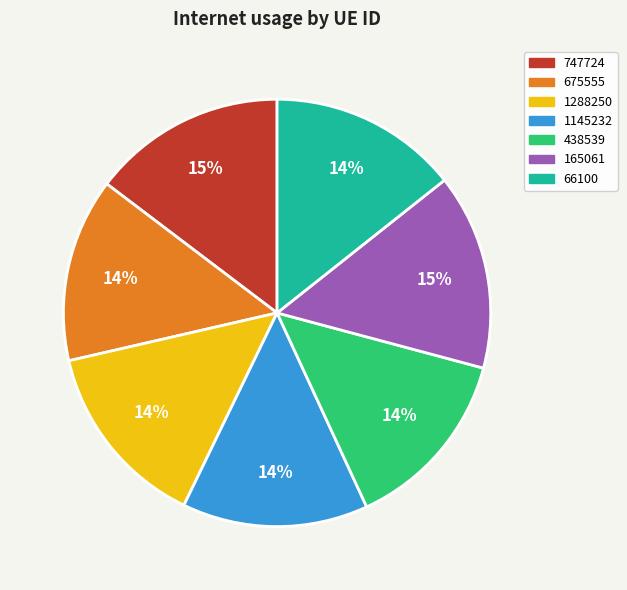

To the nearest percent, what percentage of the pie is 1145232?

14%